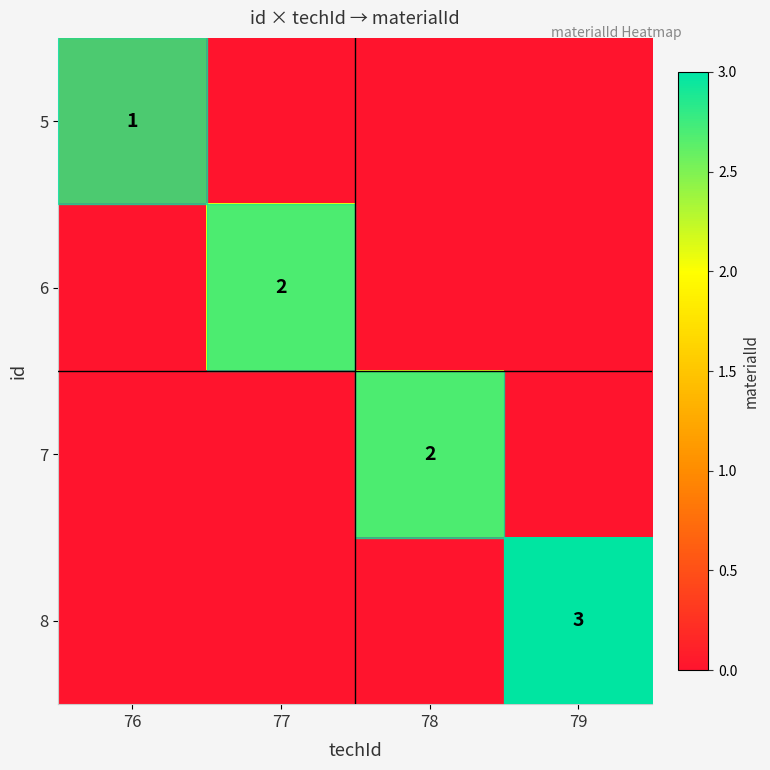

What is the total value across all series at 79?

3